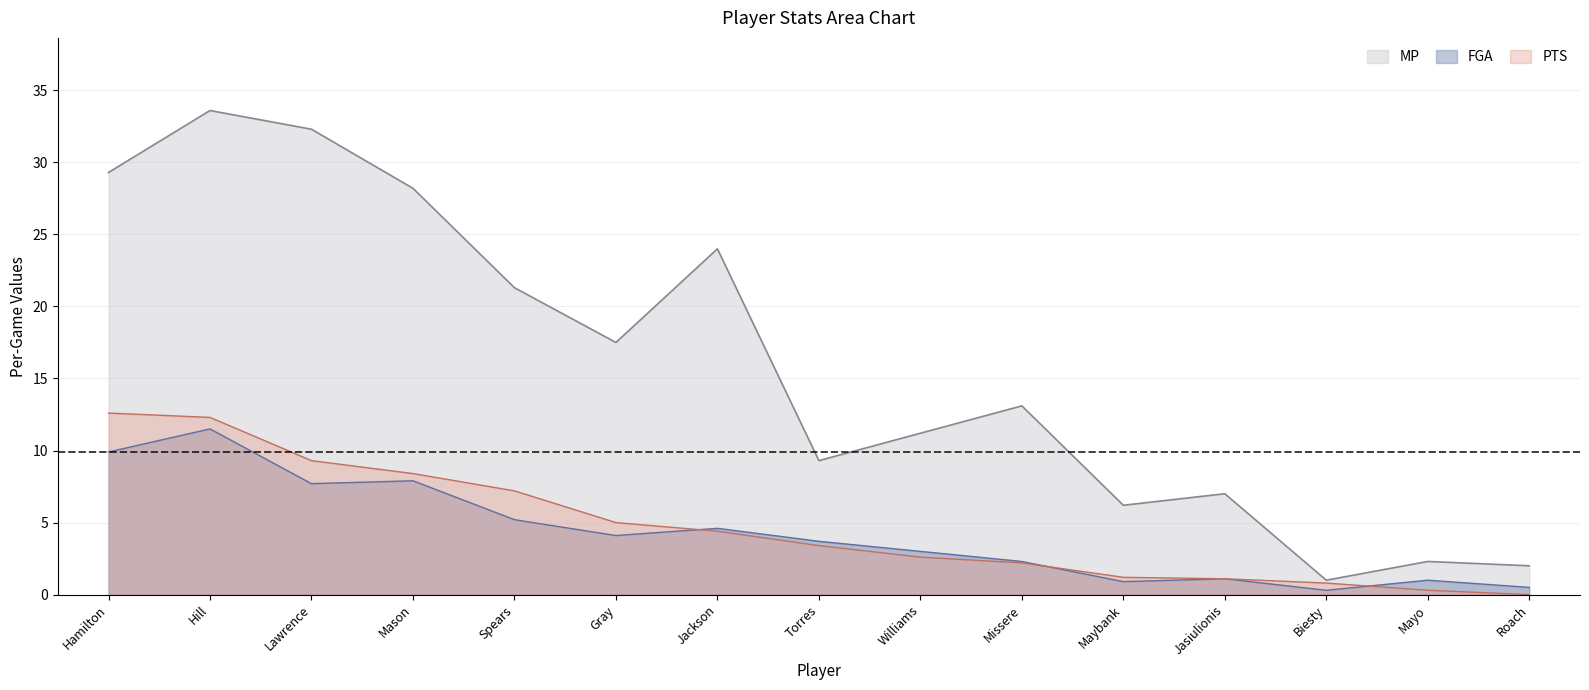

What position from the left is Hamilton?

1